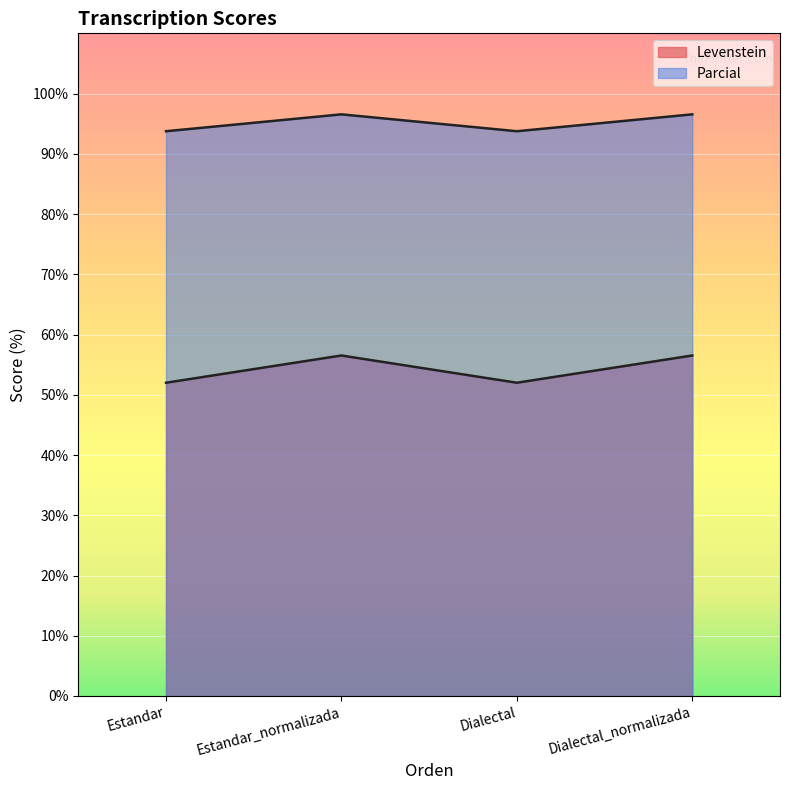

How many data points in Levenstein are less than 56?

2